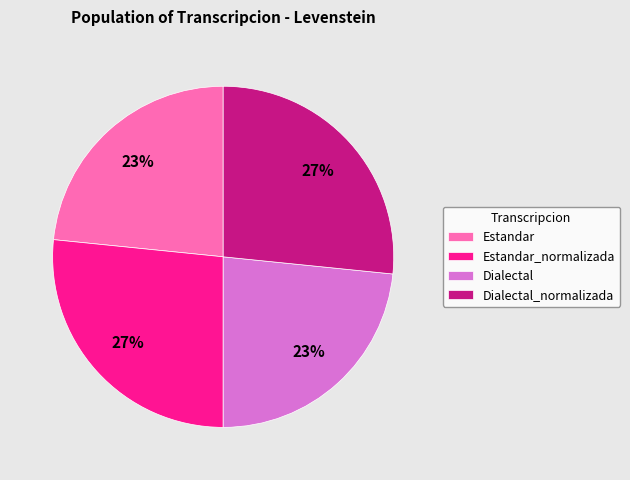

How many segments does this pie chart have?

4